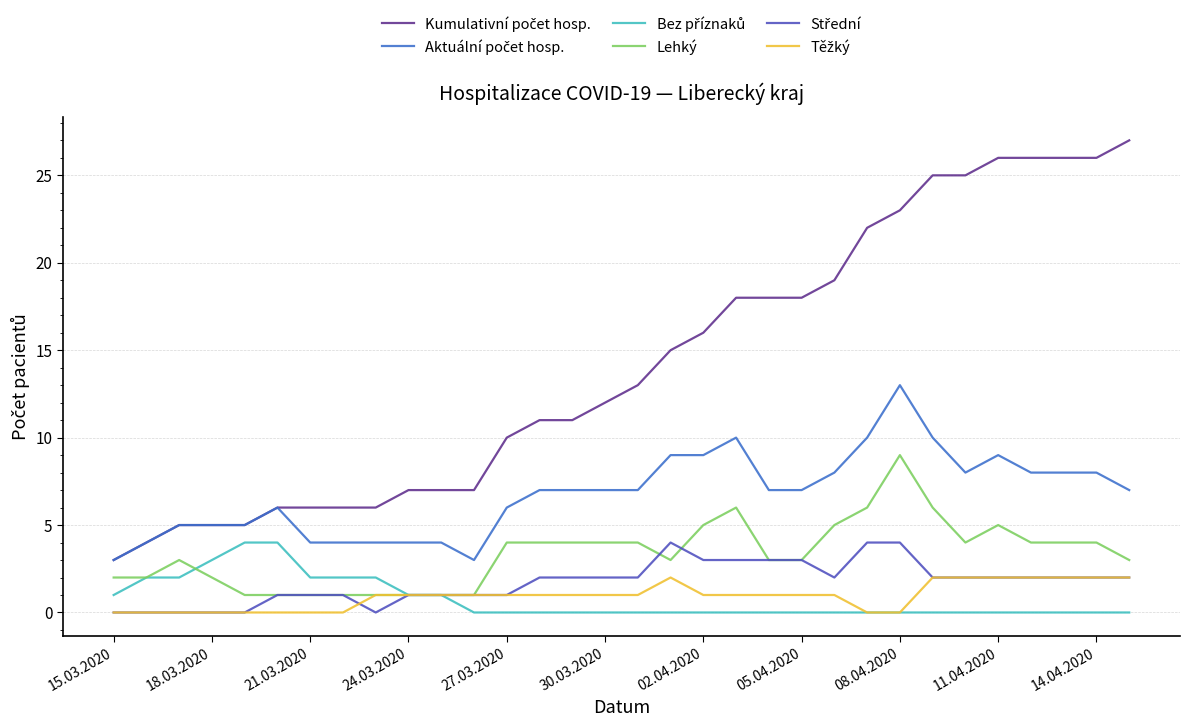

Is this an area chart (filled region under the line)?

No